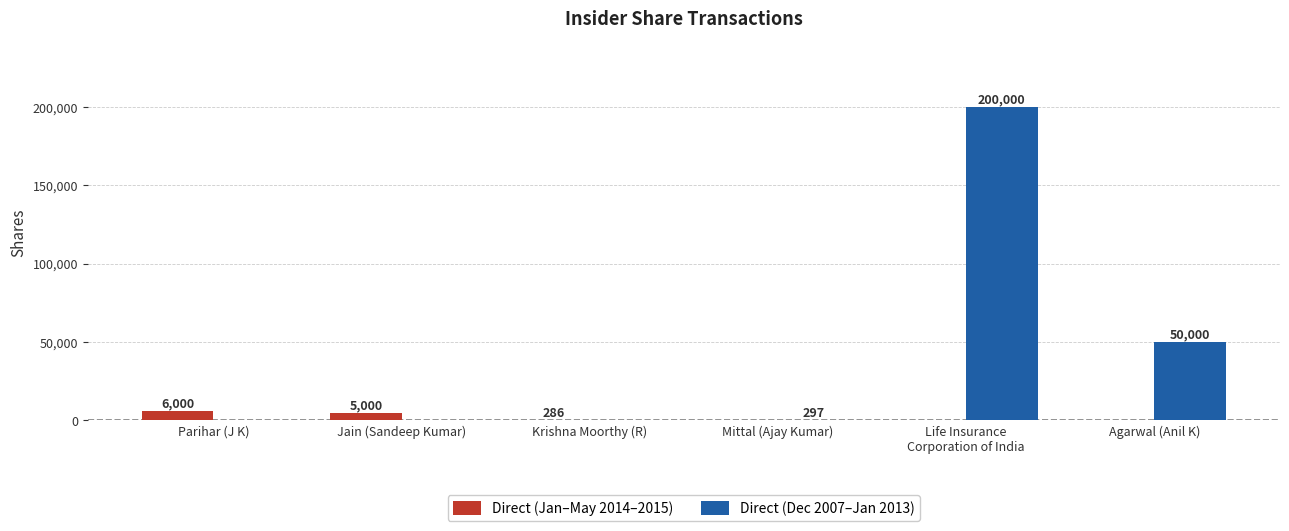

Which category has the highest value across all series?

Life Insurance
Corporation of India